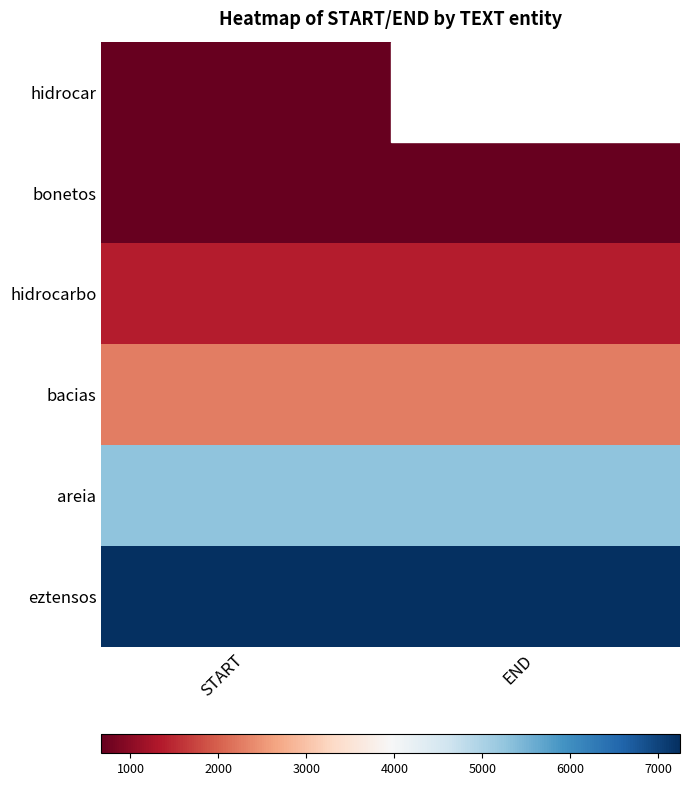

List the series in order of their peak value, highest first.

eztensos, areia, bacias, hidrocarbo, bonetos, hidrocar